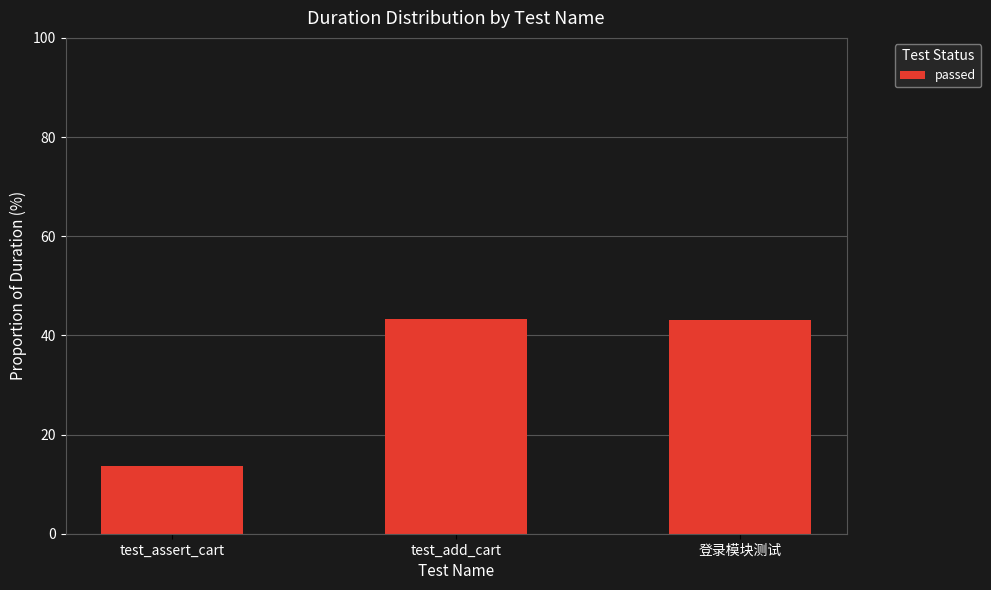

What is the label of the 1st bar from the left?

test_assert_cart